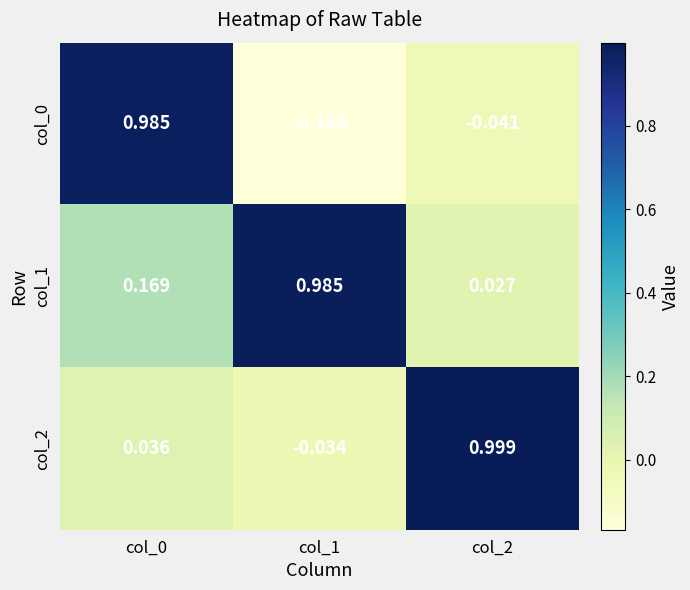

How many series are shown in this chart?

3